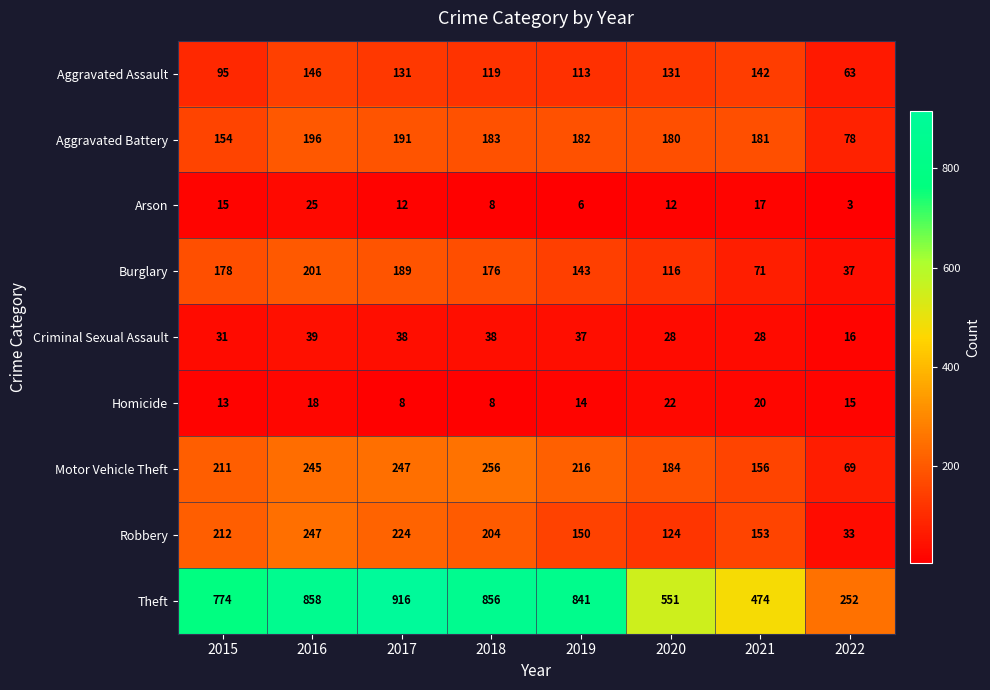

At which label is Aggravated Battery closest to 137?

2015